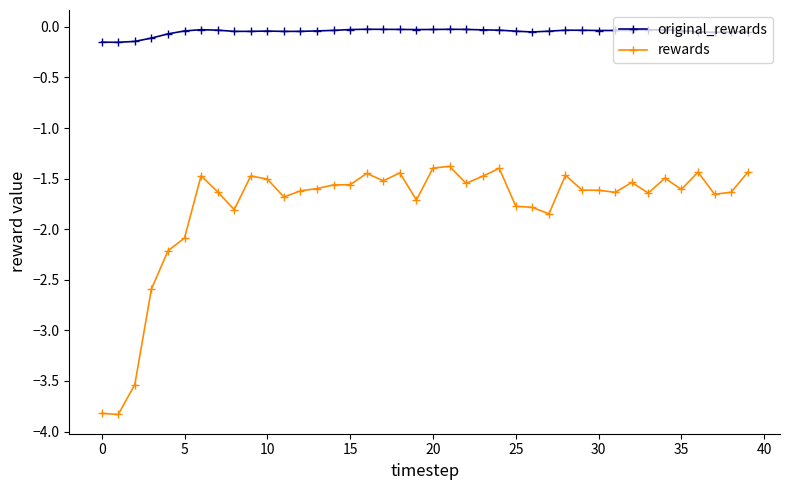

Rank the series by their average value, from highest to lowest.

original_rewards, rewards